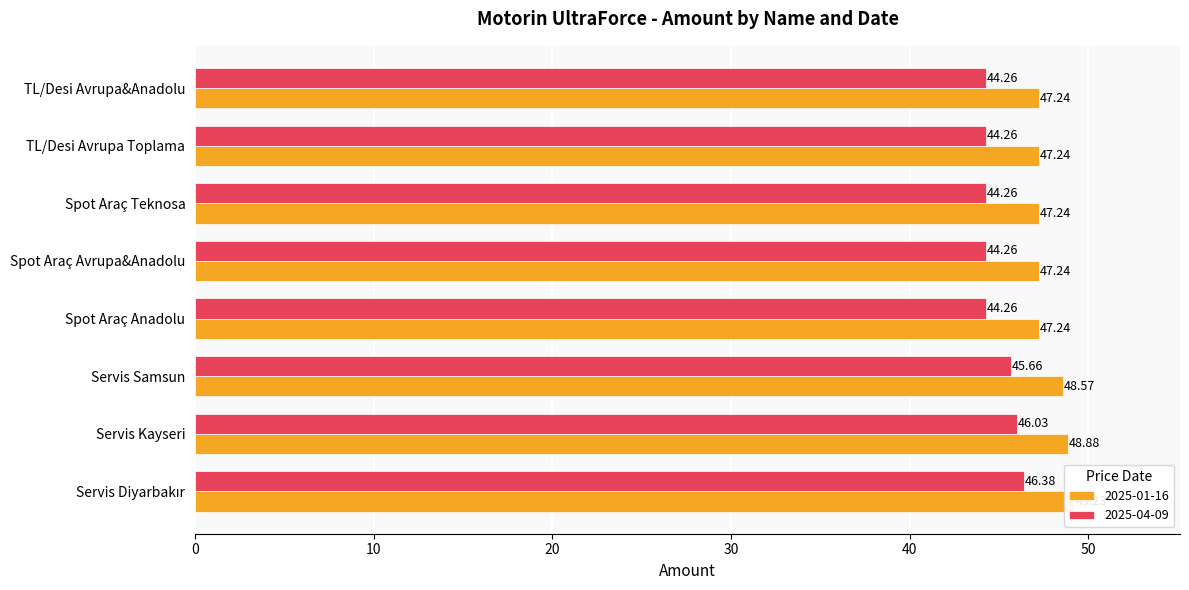

Which series has the largest total across all categories?

2025-01-16